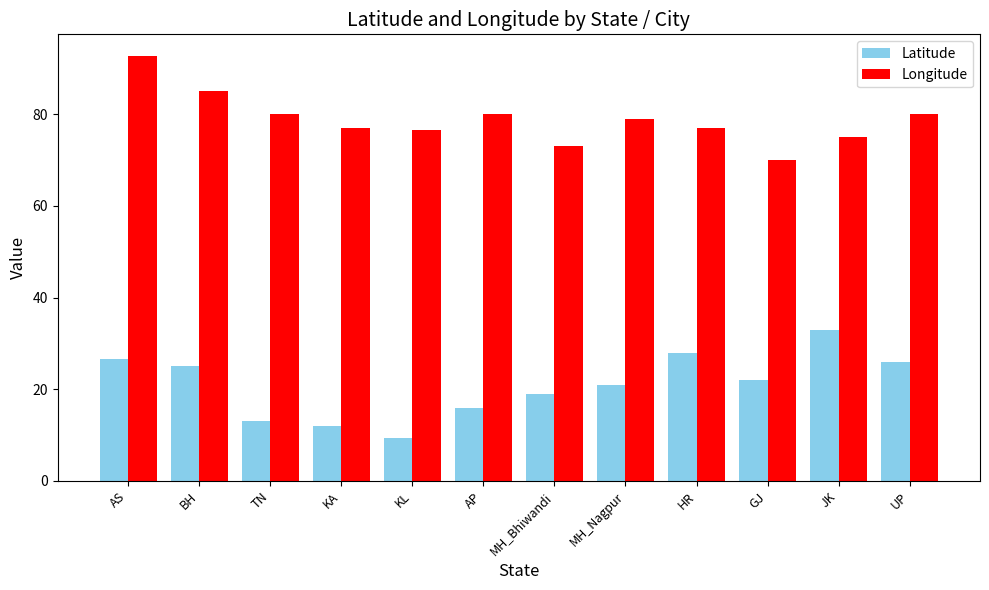

What is the label of the 12th bar from the left?

UP